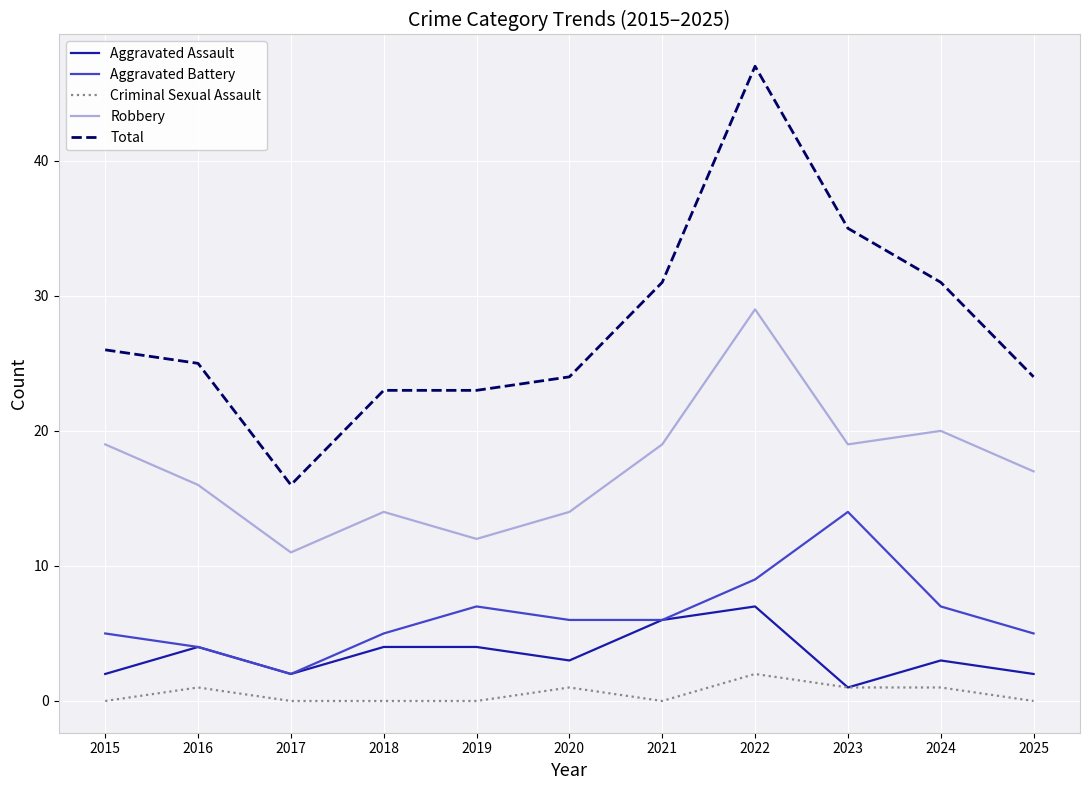

Which series changed the most between 2016 and 2024?

Total